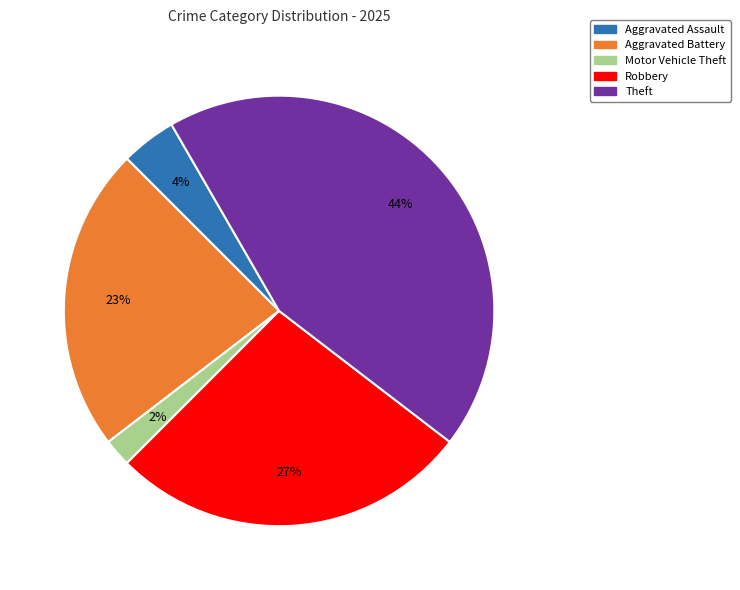

Combined, do Robbery and Aggravated Assault account for over 50%?

No